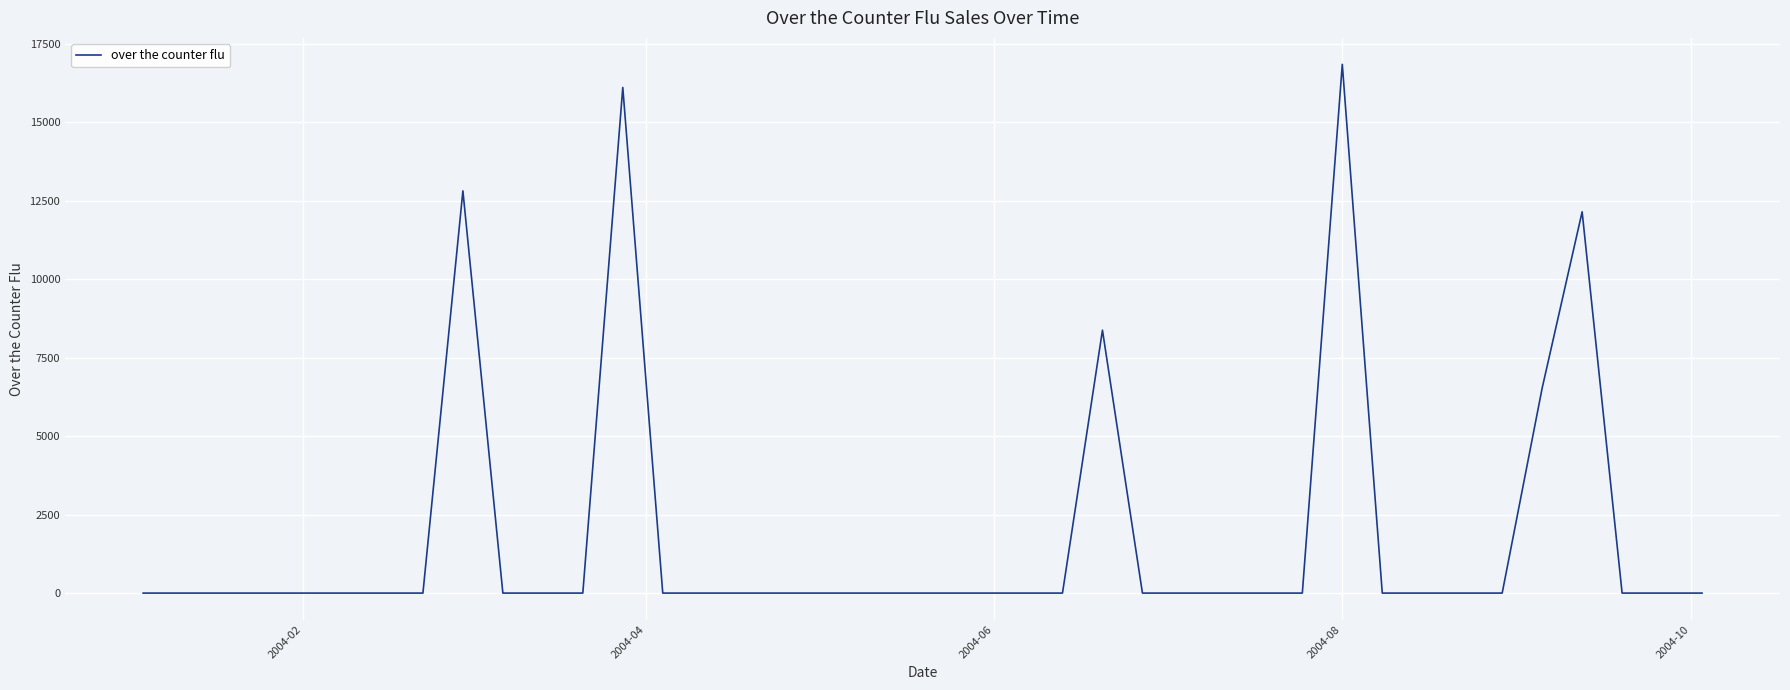

What is the greatest value displayed?

16849.6